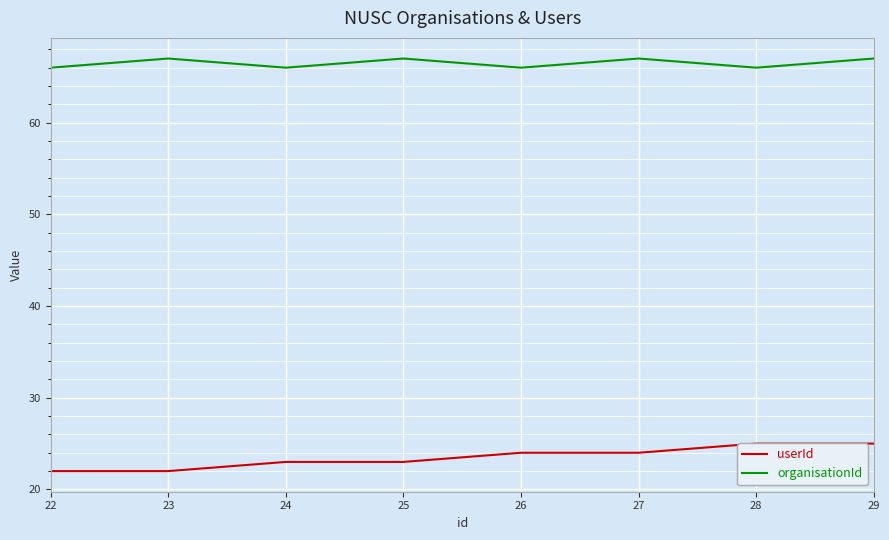

Where does the userId series first go above 24?

28